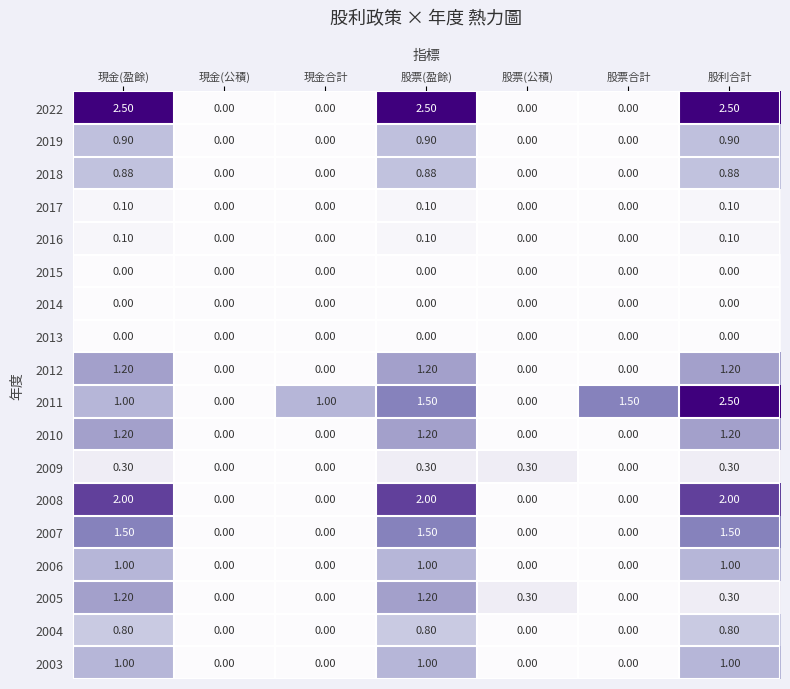

At which category is the sum across all series the highest?

股利合計